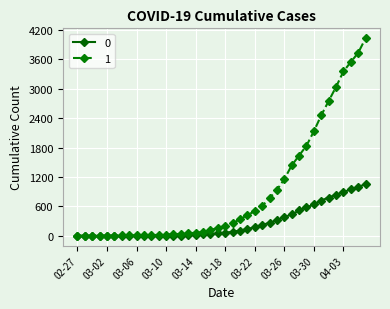

What is the maximum value shown in the chart?

4028